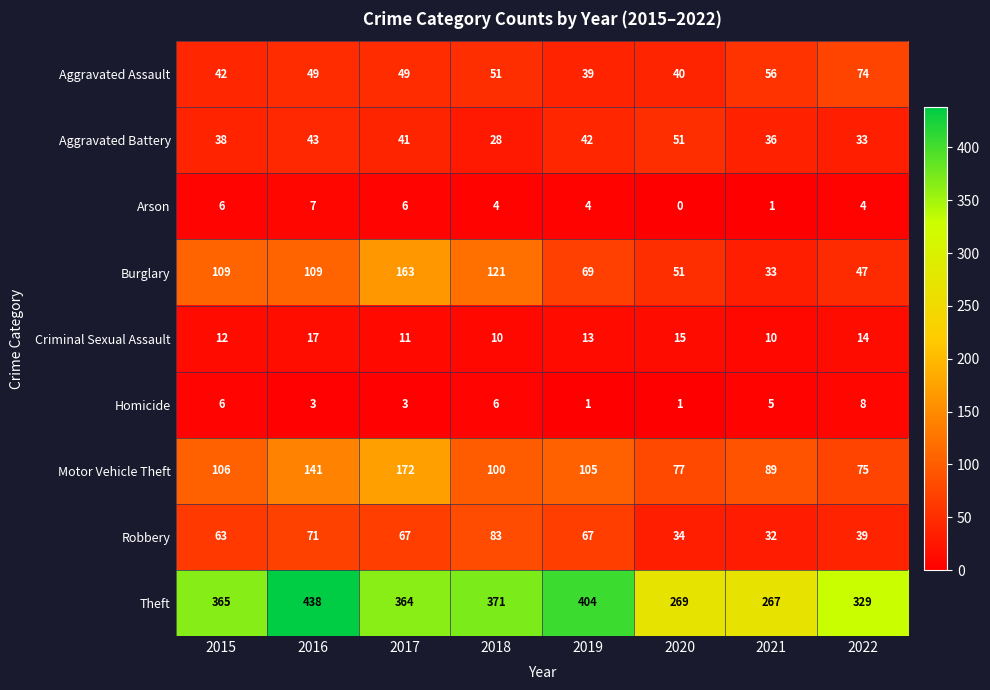

What is the spread (max minus min) of values at 2018?

367